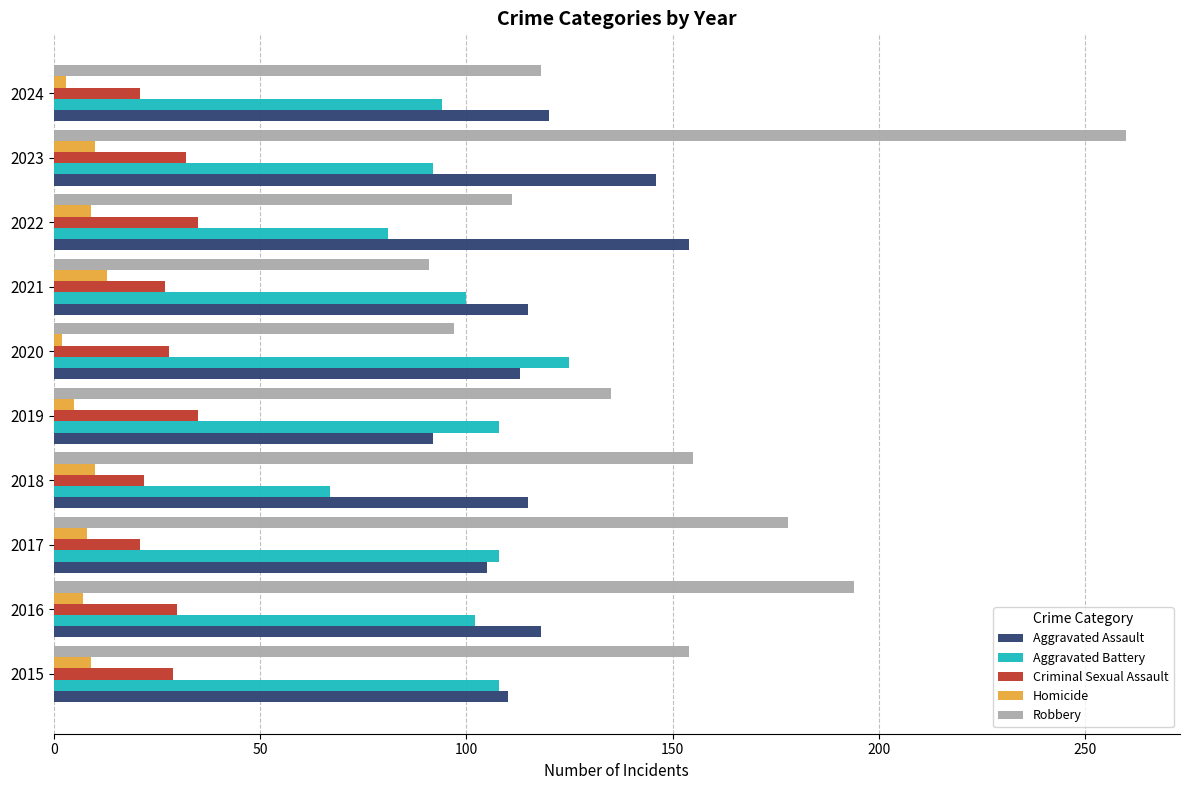

Which series has the widest spread of values?

Robbery